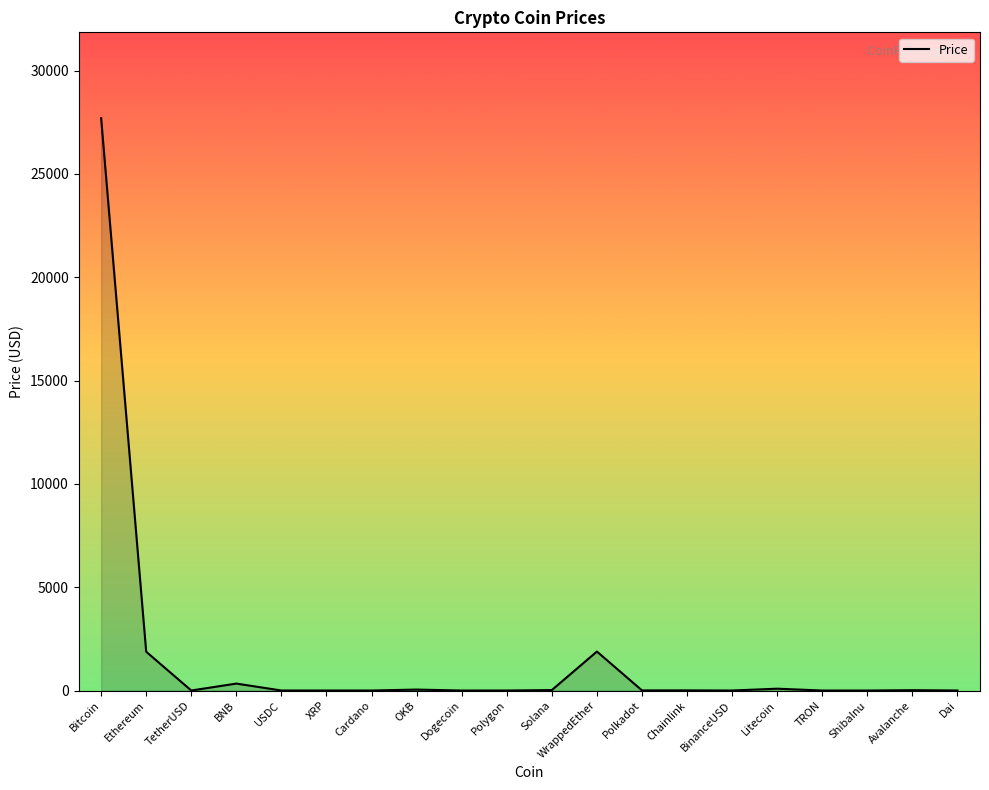

What is the approximate value at Ethereum?

1876.7